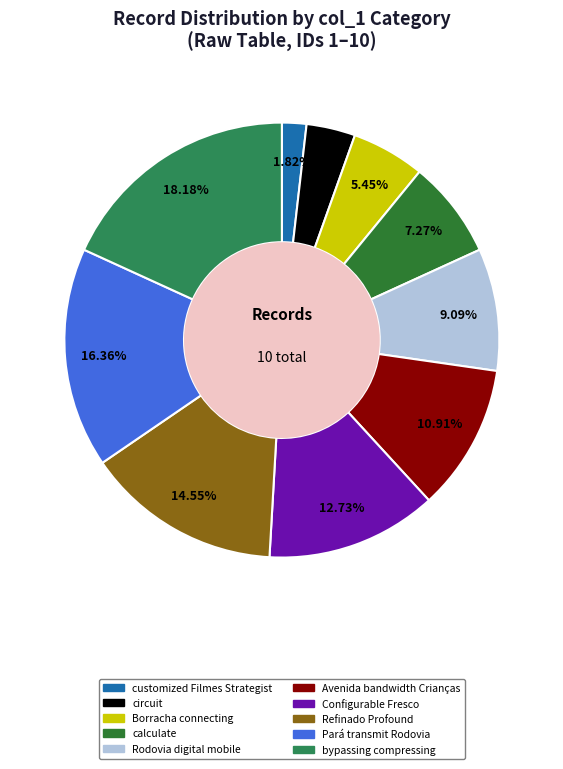

What is the smallest slice in the pie chart?

customized Filmes Strategist